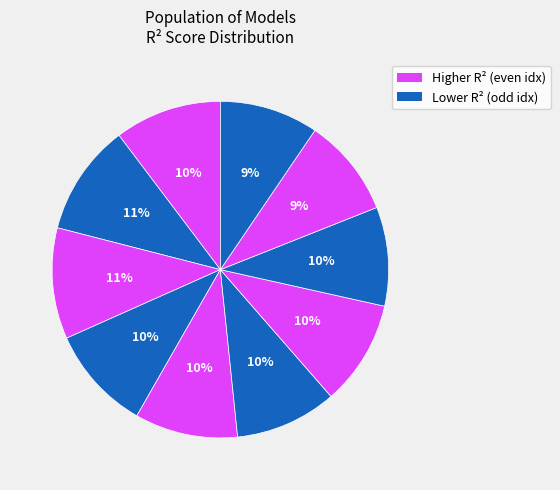

How many segments does this pie chart have?

10